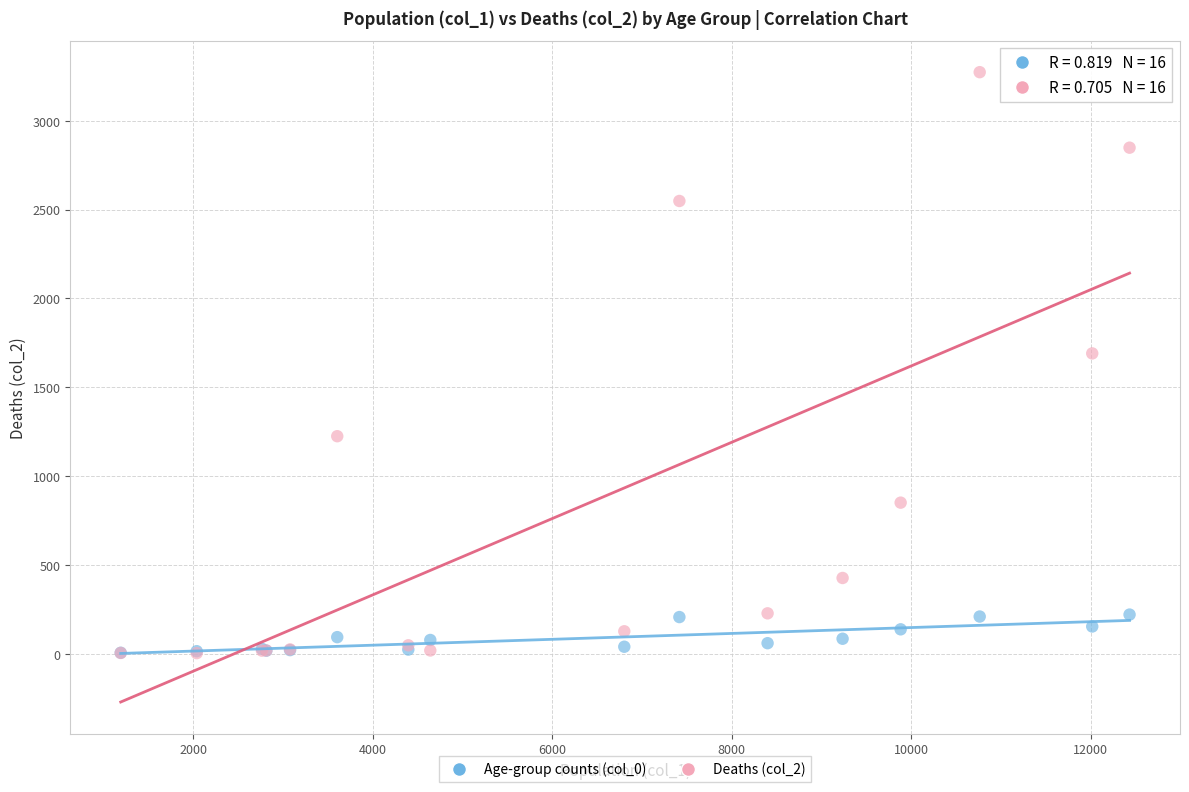

Which series has the largest Y range (max minus min)?

Deaths (col_2)